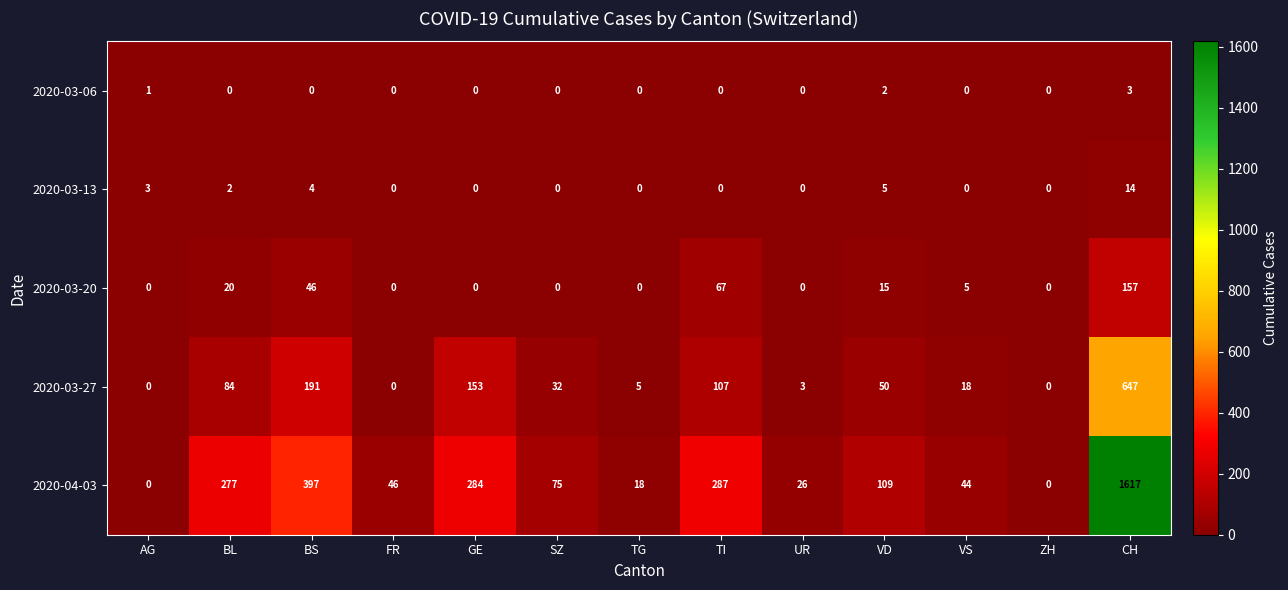

What is the average value of the 2020-03-20 series?

24